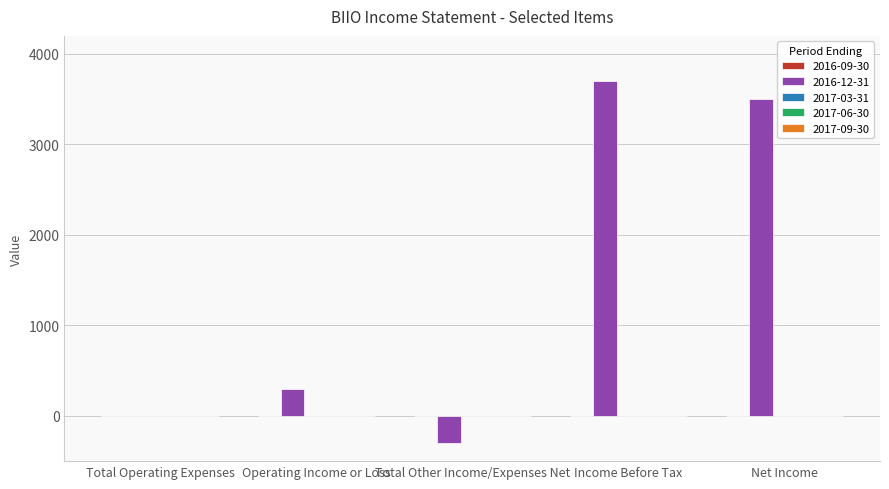

Reading left to right, extract all data points from this chart.

Total Operating Expenses=0	Operating Income or Loss=300	Total Other Income/Expenses Net=-300	Income Before Tax=3700	Net Income=3500